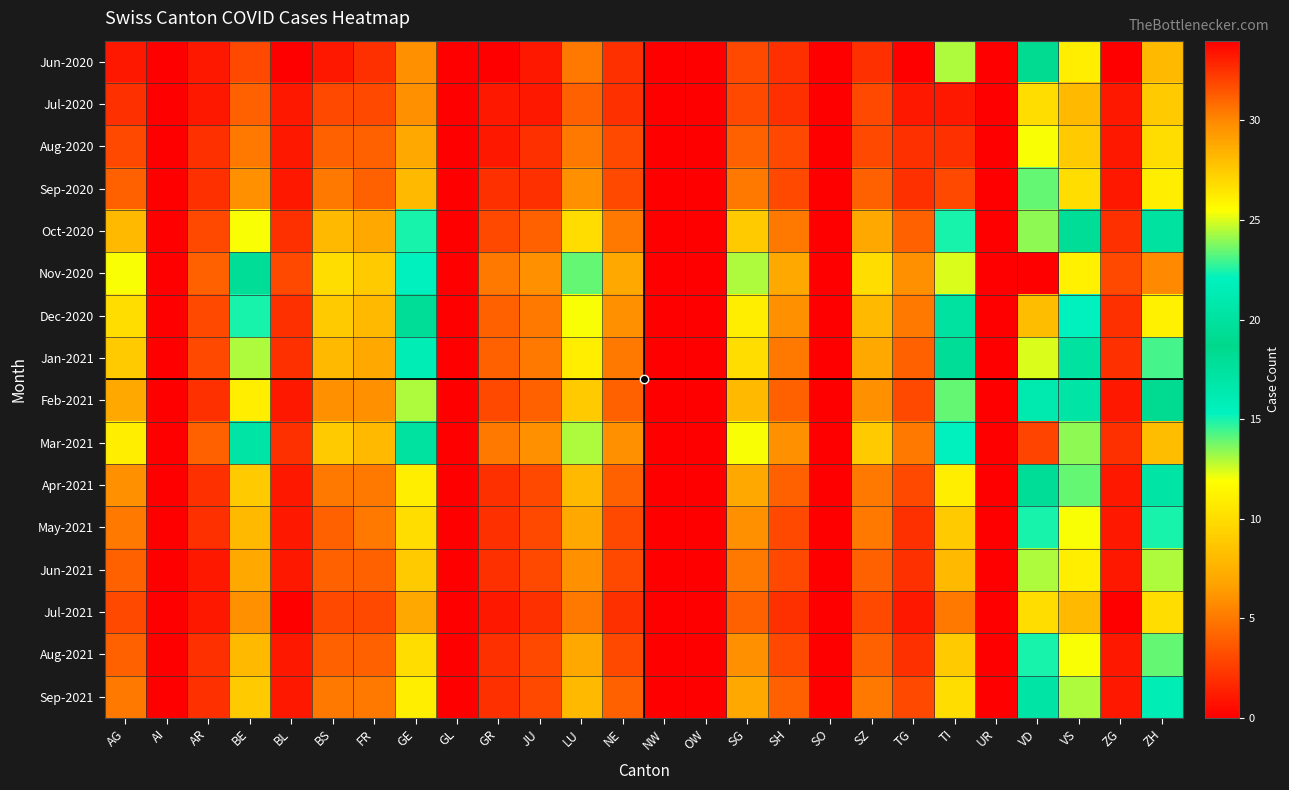

Reading left to right, what are all the values shown in this chart?

Jun-2020: AG=1	AI=0	AR=1	BE=3	BL=0	BS=1	FR=2	GE=6	GL=0	GR=0	JU=1	LU=5	NE=2	NW=0	OW=0	SG=3	SH=2	SO=0	SZ=2	TG=0	TI=13	UR=0	VD=19	VS=11	ZG=0	ZH=8
Jul-2020: AG=2	AI=0	AR=1	BE=4	BL=1	BS=3	FR=3	GE=6	GL=0	GR=1	JU=1	LU=4	NE=2	NW=0	OW=0	SG=3	SH=2	SO=0	SZ=3	TG=1	TI=1	UR=0	VD=10	VS=8	ZG=1	ZH=9
Aug-2020: AG=3	AI=0	AR=2	BE=5	BL=1	BS=4	FR=4	GE=7	GL=0	GR=1	JU=2	LU=5	NE=3	NW=0	OW=0	SG=4	SH=3	SO=0	SZ=3	TG=2	TI=2	UR=0	VD=12	VS=9	ZG=1	ZH=10
Sep-2020: AG=4	AI=0	AR=2	BE=6	BL=1	BS=5	FR=4	GE=8	GL=0	GR=2	JU=2	LU=6	NE=3	NW=0	OW=0	SG=5	SH=3	SO=0	SZ=4	TG=2	TI=3	UR=0	VD=14	VS=10	ZG=1	ZH=11
Oct-2020: AG=8	AI=0	AR=3	BE=12	BL=2	BS=8	FR=7	GE=15	GL=0	GR=3	JU=4	LU=10	NE=5	NW=0	OW=0	SG=9	SH=5	SO=0	SZ=7	TG=4	TI=15	UR=0	VD=24	VS=18	ZG=2	ZH=20
Nov-2020: AG=12	AI=0	AR=4	BE=18	BL=3	BS=10	FR=9	GE=22	GL=0	GR=5	JU=6	LU=14	NE=7	NW=0	OW=0	SG=13	SH=7	SO=0	SZ=10	TG=6	TI=25	UR=0	VD=34	VS=26	ZG=3	ZH=30
Dec-2020: AG=10	AI=0	AR=3	BE=15	BL=2	BS=9	FR=8	GE=18	GL=0	GR=4	JU=5	LU=12	NE=6	NW=0	OW=0	SG=11	SH=6	SO=0	SZ=8	TG=5	TI=20	UR=0	VD=28	VS=22	ZG=2	ZH=26
Jan-2021: AG=9	AI=0	AR=3	BE=13	BL=2	BS=8	FR=7	GE=16	GL=0	GR=4	JU=5	LU=11	NE=5	NW=0	OW=0	SG=10	SH=5	SO=0	SZ=7	TG=4	TI=18	UR=0	VD=25	VS=20	ZG=2	ZH=23
Feb-2021: AG=7	AI=0	AR=2	BE=11	BL=1	BS=6	FR=6	GE=13	GL=0	GR=3	JU=4	LU=9	NE=4	NW=0	OW=0	SG=8	SH=4	SO=0	SZ=6	TG=3	TI=14	UR=0	VD=21	VS=17	ZG=1	ZH=19
Mar-2021: AG=11	AI=0	AR=4	BE=17	BL=2	BS=9	FR=8	GE=20	GL=0	GR=5	JU=6	LU=13	NE=6	NW=0	OW=0	SG=12	SH=6	SO=0	SZ=9	TG=5	TI=22	UR=0	VD=32	VS=24	ZG=2	ZH=28
Apr-2021: AG=6	AI=0	AR=2	BE=9	BL=1	BS=5	FR=5	GE=11	GL=0	GR=2	JU=3	LU=8	NE=4	NW=0	OW=0	SG=7	SH=4	SO=0	SZ=5	TG=3	TI=11	UR=0	VD=18	VS=14	ZG=1	ZH=17
May-2021: AG=5	AI=0	AR=2	BE=8	BL=1	BS=4	FR=5	GE=10	GL=0	GR=2	JU=3	LU=7	NE=3	NW=0	OW=0	SG=6	SH=3	SO=0	SZ=5	TG=2	TI=9	UR=0	VD=15	VS=12	ZG=1	ZH=15
Jun-2021: AG=4	AI=0	AR=1	BE=7	BL=1	BS=4	FR=4	GE=9	GL=0	GR=2	JU=3	LU=6	NE=3	NW=0	OW=0	SG=5	SH=3	SO=0	SZ=4	TG=2	TI=8	UR=0	VD=13	VS=11	ZG=1	ZH=13
Jul-2021: AG=3	AI=0	AR=1	BE=6	BL=0	BS=3	FR=3	GE=7	GL=0	GR=1	JU=2	LU=5	NE=2	NW=0	OW=0	SG=4	SH=2	SO=0	SZ=3	TG=1	TI=5	UR=0	VD=10	VS=8	ZG=0	ZH=10
Aug-2021: AG=4	AI=0	AR=2	BE=8	BL=1	BS=4	FR=4	GE=10	GL=0	GR=2	JU=3	LU=7	NE=3	NW=0	OW=0	SG=6	SH=3	SO=0	SZ=4	TG=2	TI=9	UR=0	VD=15	VS=12	ZG=1	ZH=14
Sep-2021: AG=5	AI=0	AR=2	BE=9	BL=1	BS=5	FR=5	GE=11	GL=0	GR=2	JU=3	LU=8	NE=4	NW=0	OW=0	SG=7	SH=4	SO=0	SZ=5	TG=3	TI=10	UR=0	VD=17	VS=13	ZG=1	ZH=16